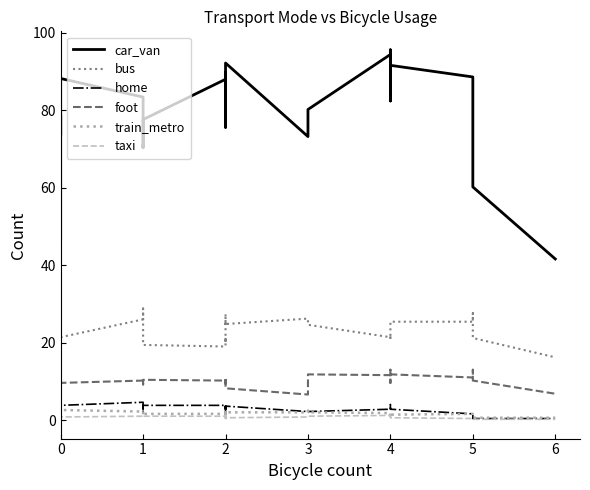

True or false: taxi and bus cross at least once.

False